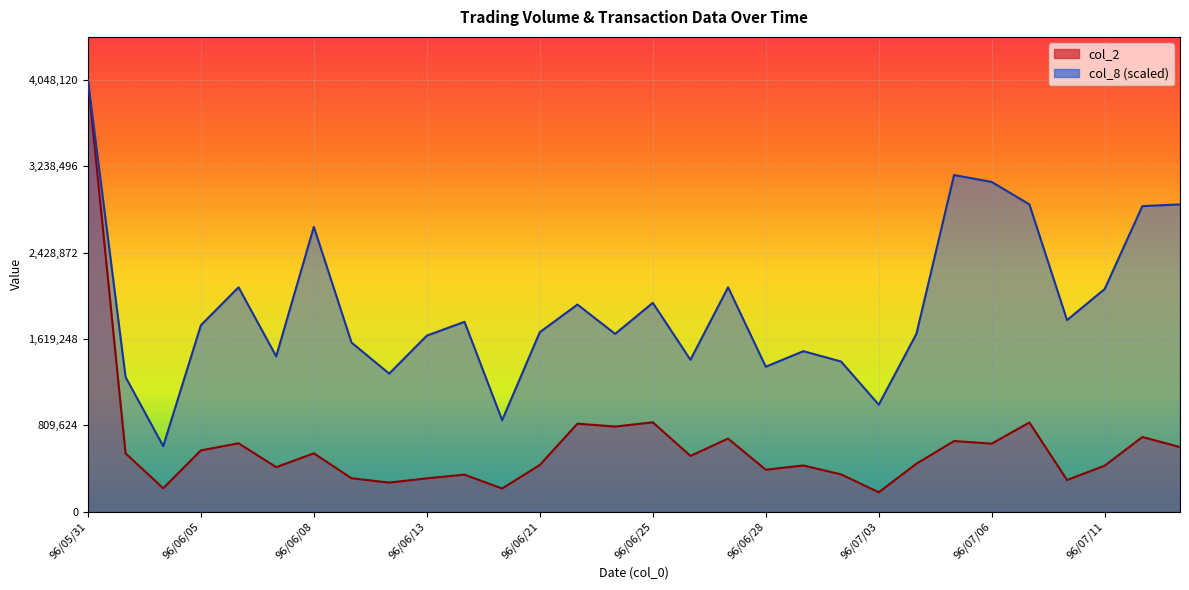

What is the label of the 26th point from the left?

96/07/09